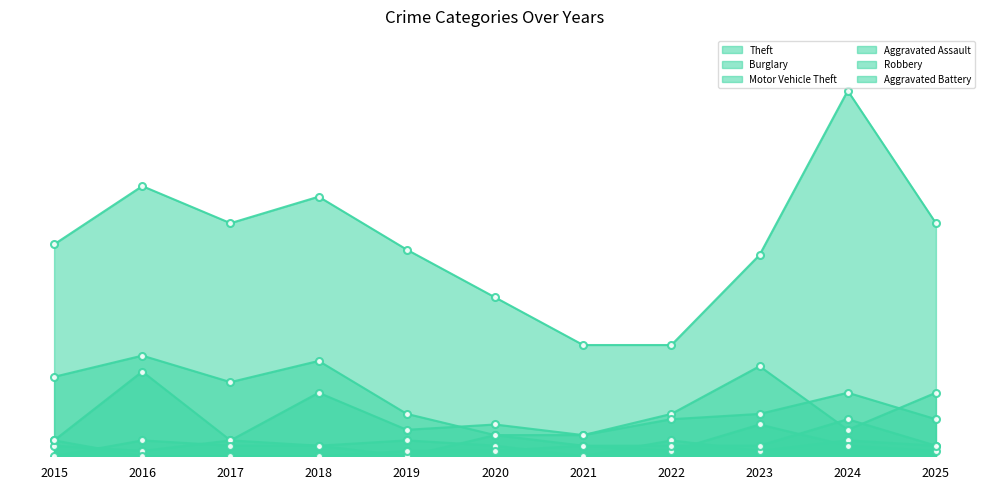

What is the value of the Motor Vehicle Theft point at the 11th from the left?

7